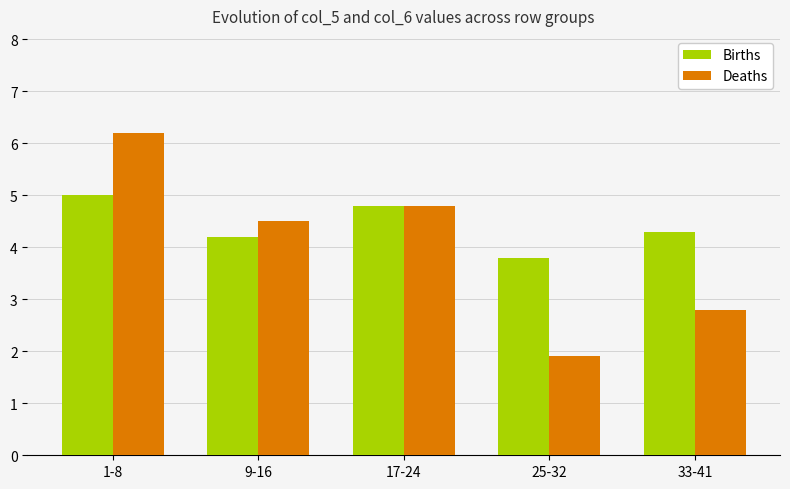

What is the label of the 4th bar from the right?

9-16